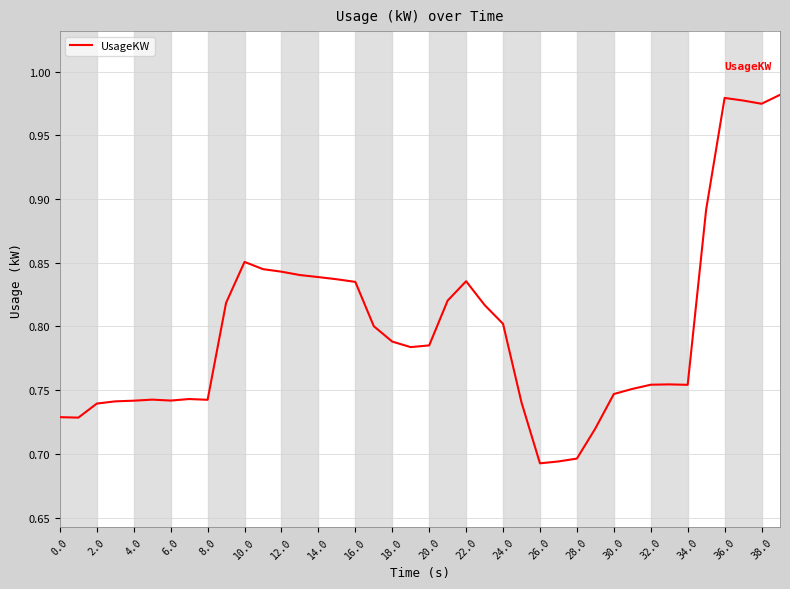

What is the difference between the maximum and minimum values?

0.3